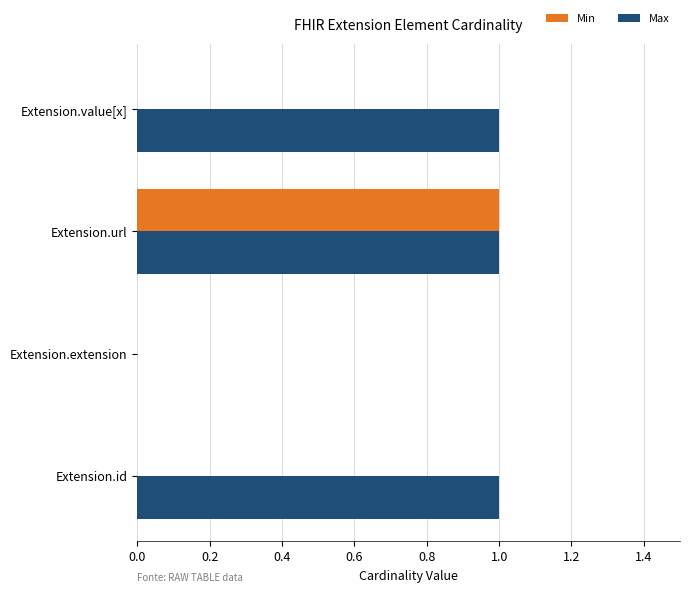

At which category is the sum across all series the highest?

Extension.url